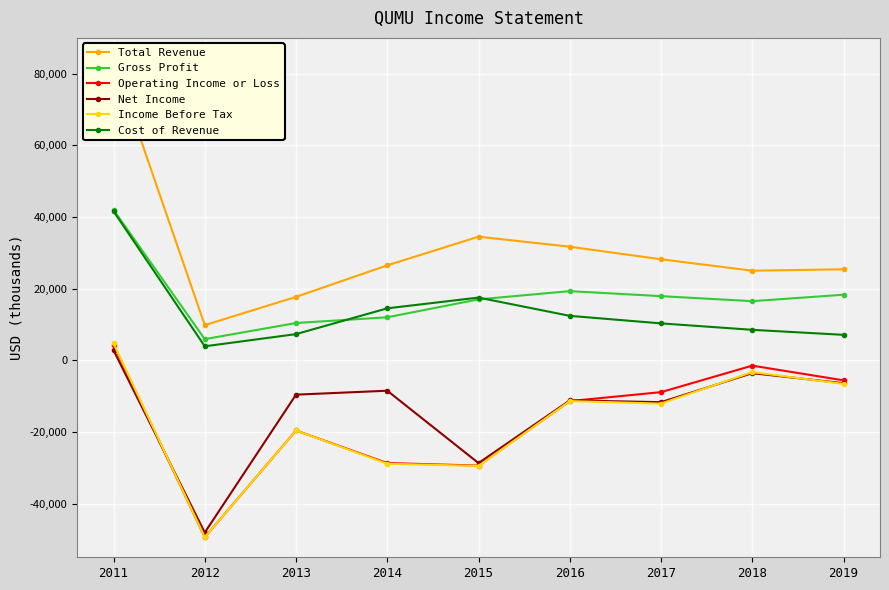

In Operating Income or Loss, how many points are lower than both neighbors (excluding endpoints)?

2